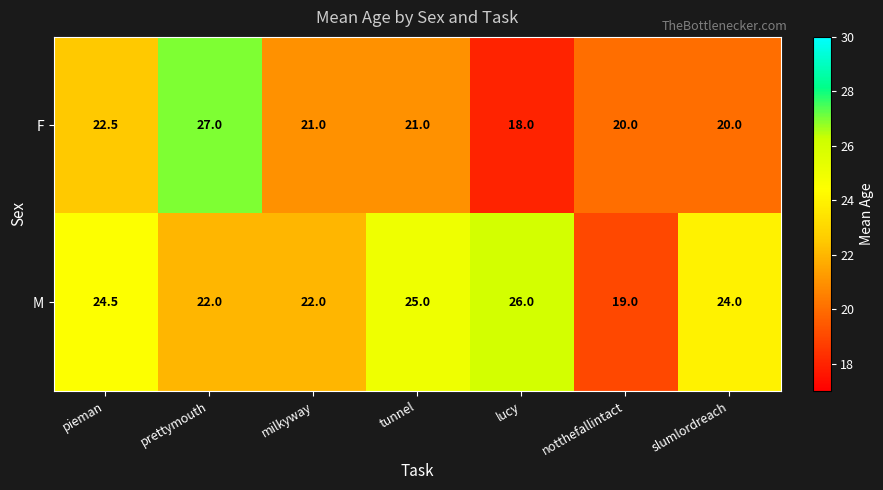

Rank the series by their maximum value, from highest to lowest.

F, M